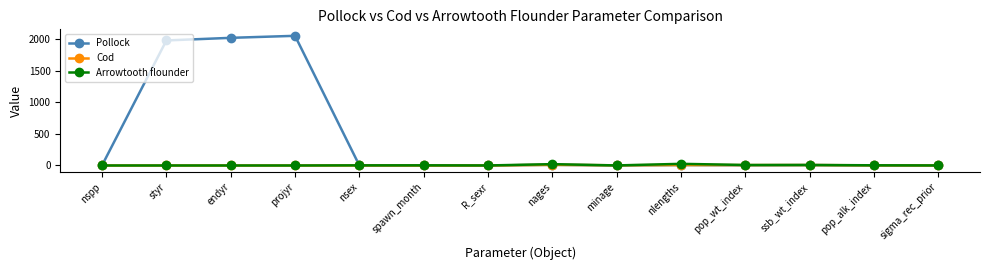

What are all the series names shown in the legend?

Pollock, Cod, Arrowtooth flounder